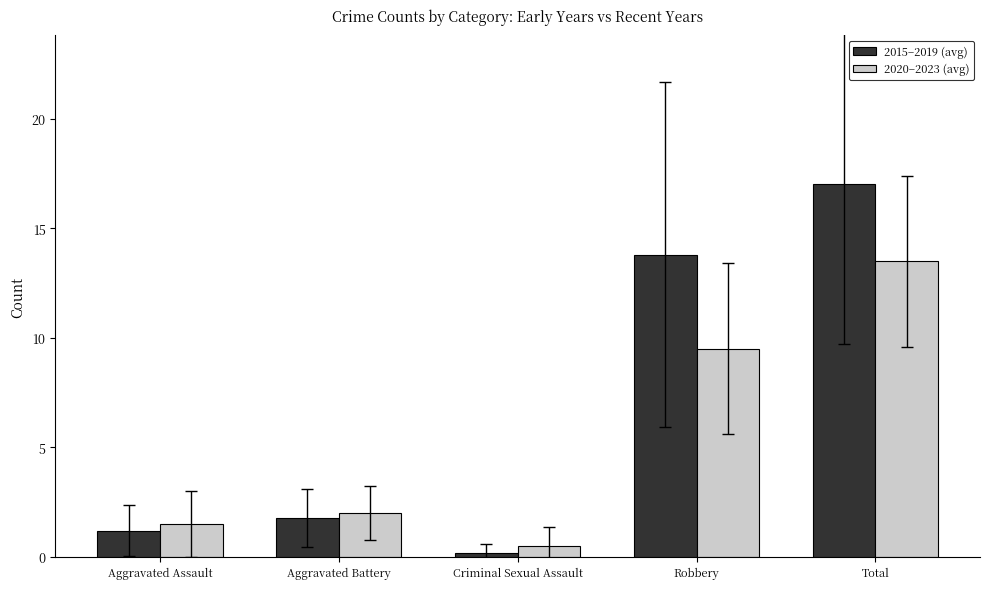

Is it true that 2015–2019 (avg) equals 1.8 at Aggravated Battery?

True